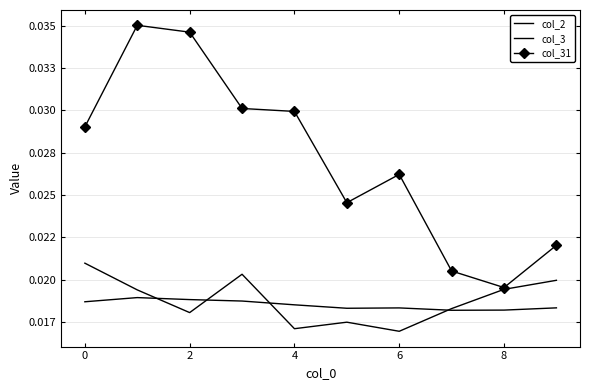

True or false: col_3 and col_31 intersect in this chart.

False